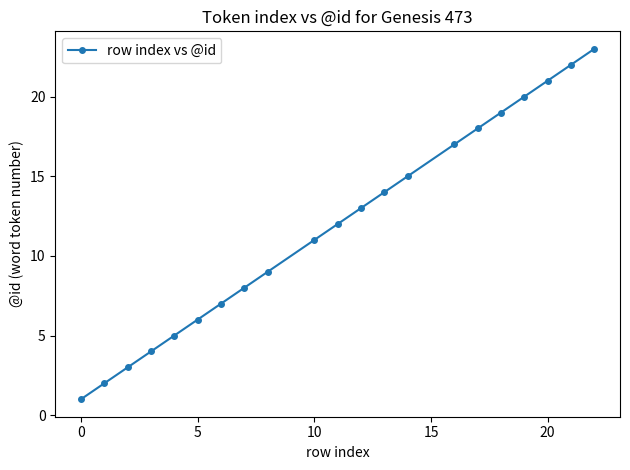

True or false: the data has more than 0 interior local peaks.

False